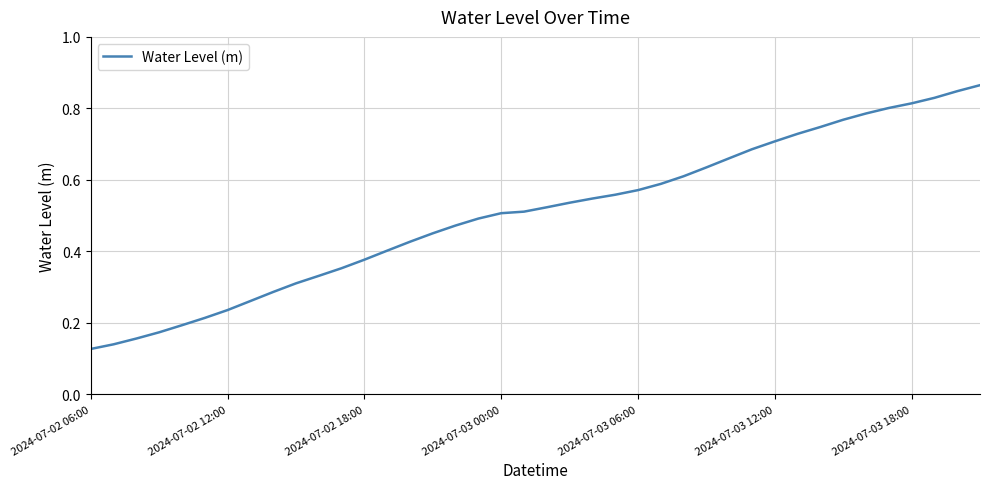

True or false: there are more than 1 points higher than both neighbors.

False